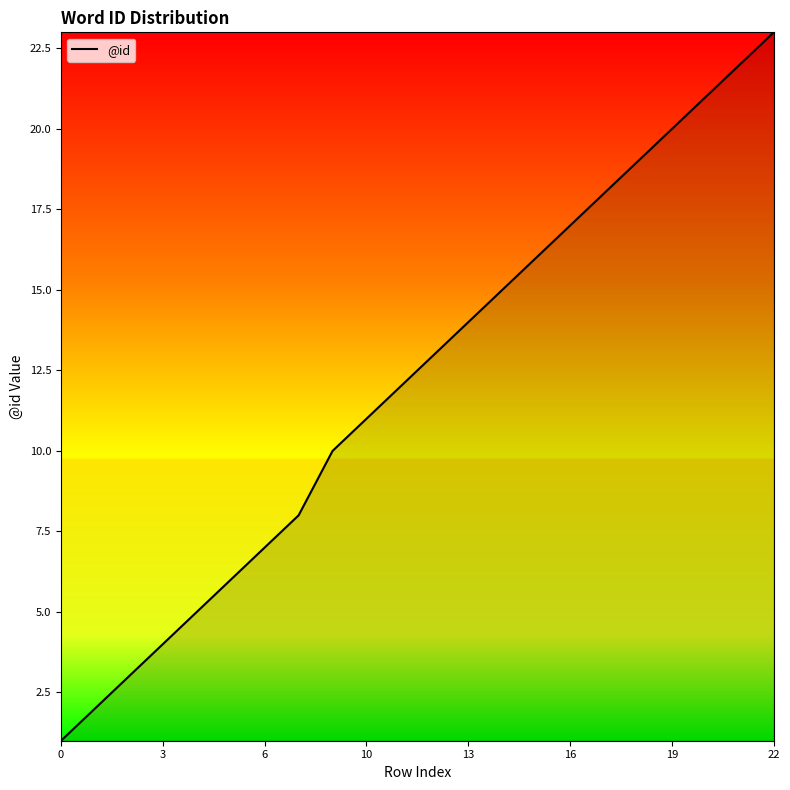

What is the difference between the maximum and minimum values?

22